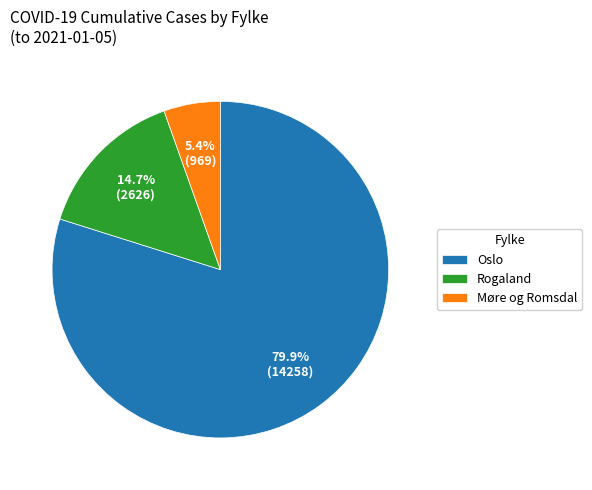

Rank the categories by value from highest to lowest.

Oslo, Rogaland, Møre og Romsdal